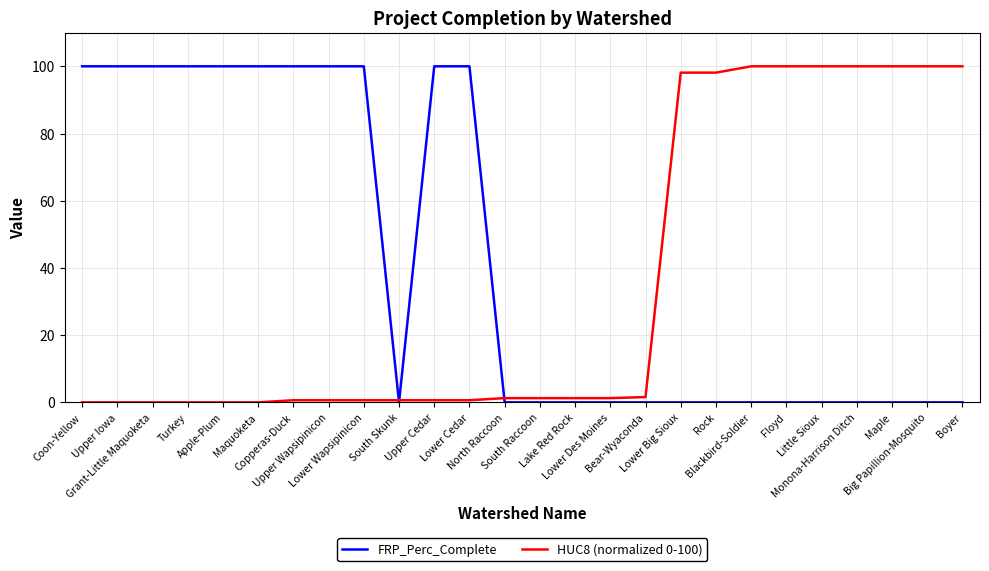

Which series has the largest total across all categories?

FRP_Perc_Complete